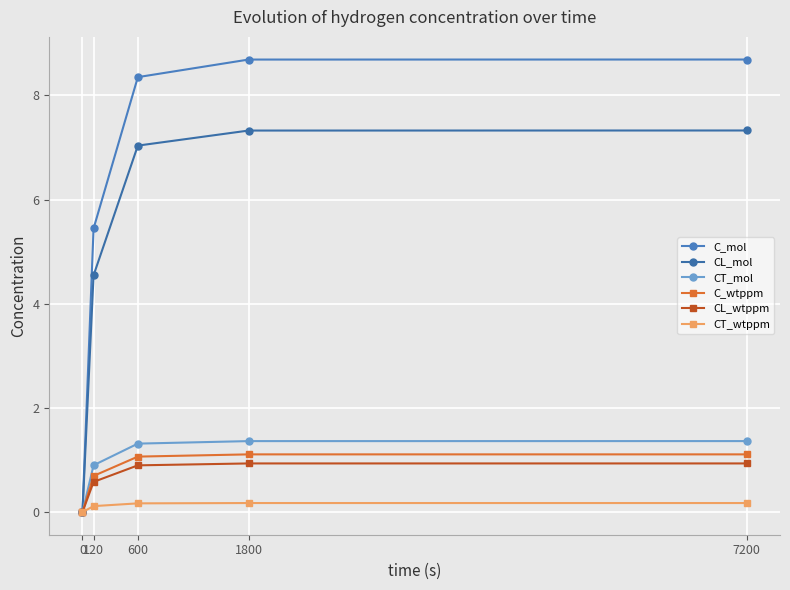

The value of CT_wtppm at 0 is 0.1. True or false?

False